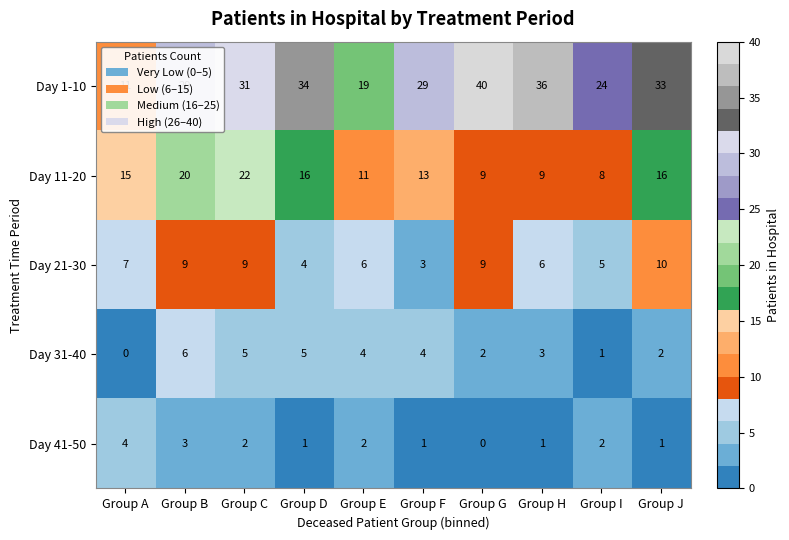

How many series are shown in this chart?

5